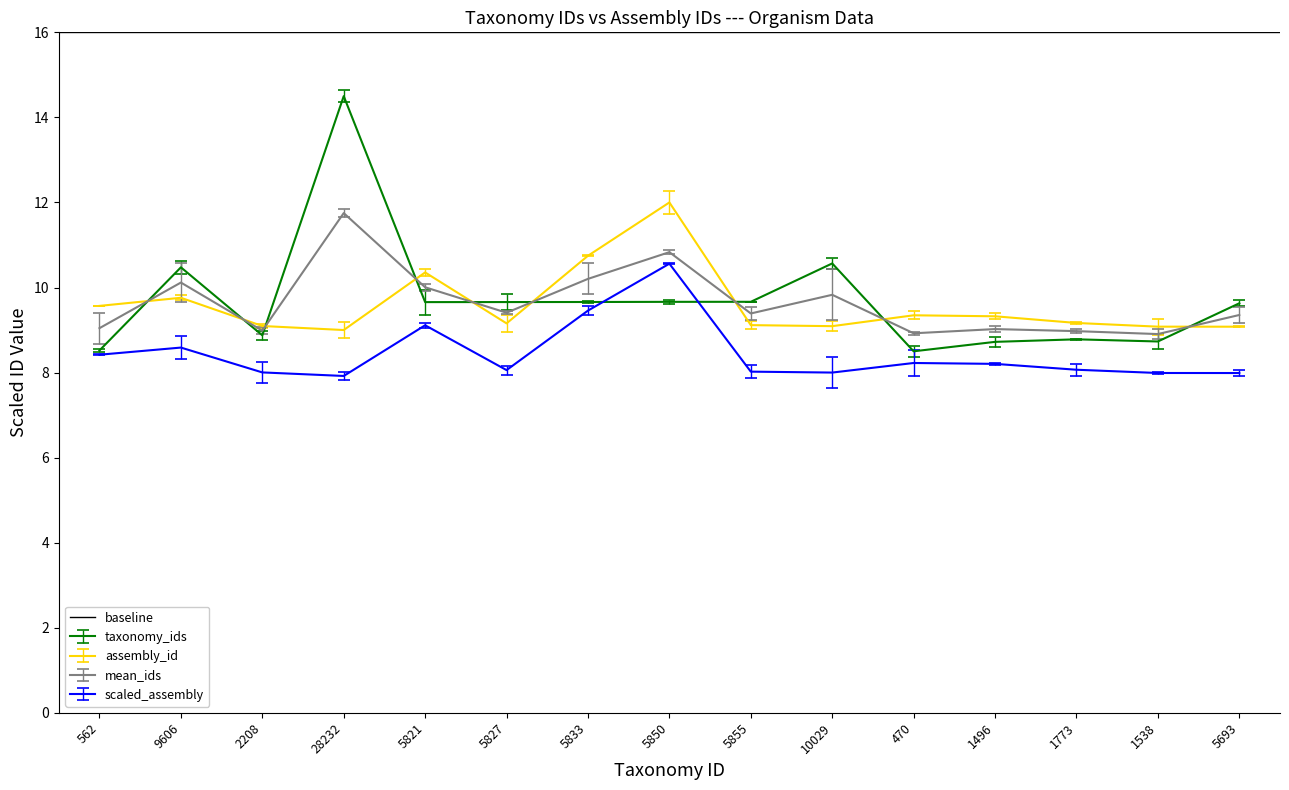

At which category does assembly_id reach its first local valley?

28232